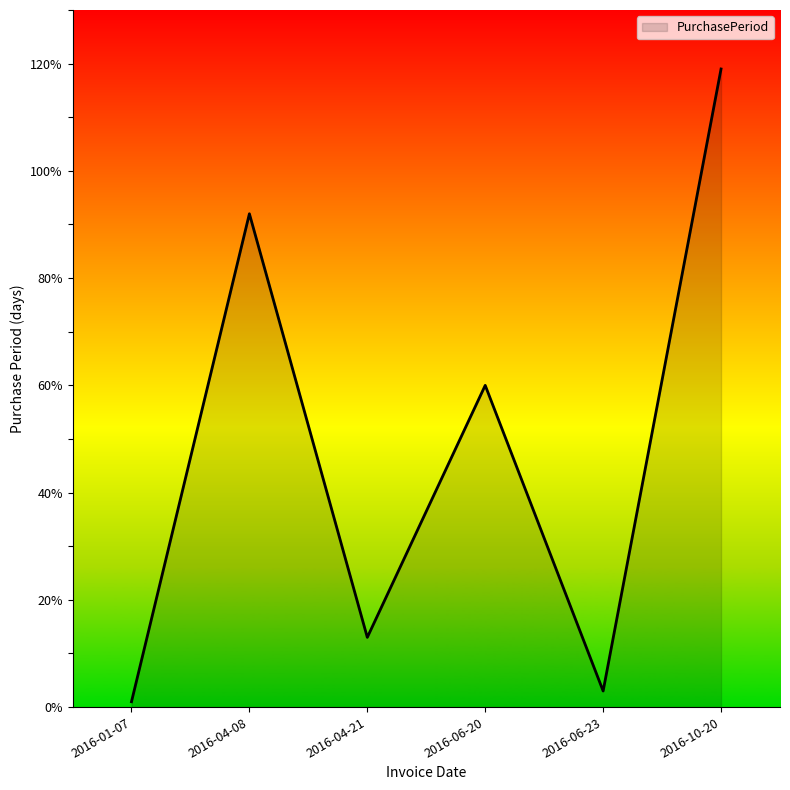

What position from the left is 2016-04-21?

3